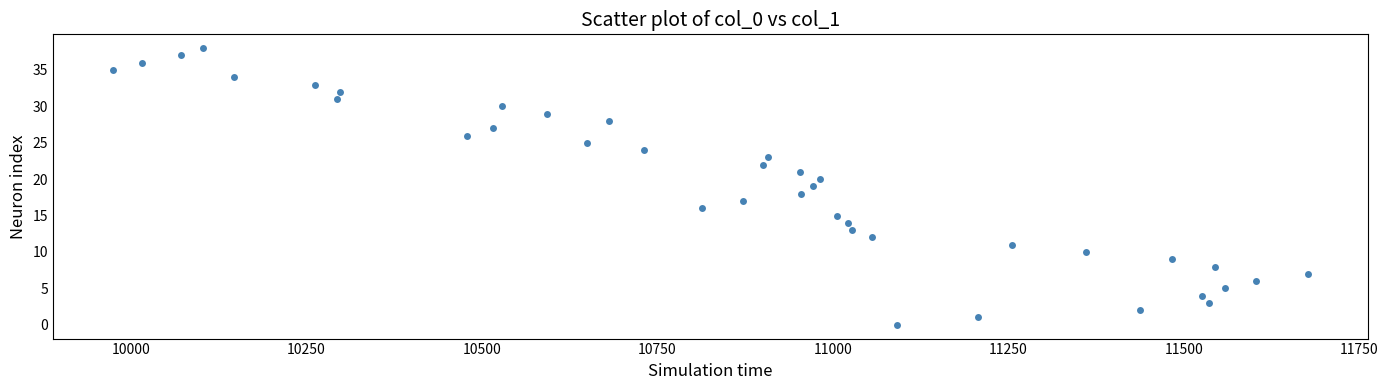

What is the range of Y values (max minus min)?

38